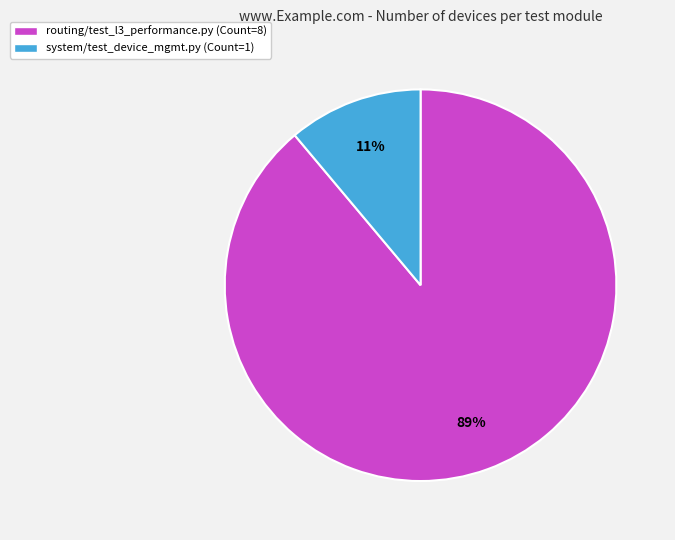

Rank the categories by value from highest to lowest.

routing/test_l3_performance.py, system/test_device_mgmt.py